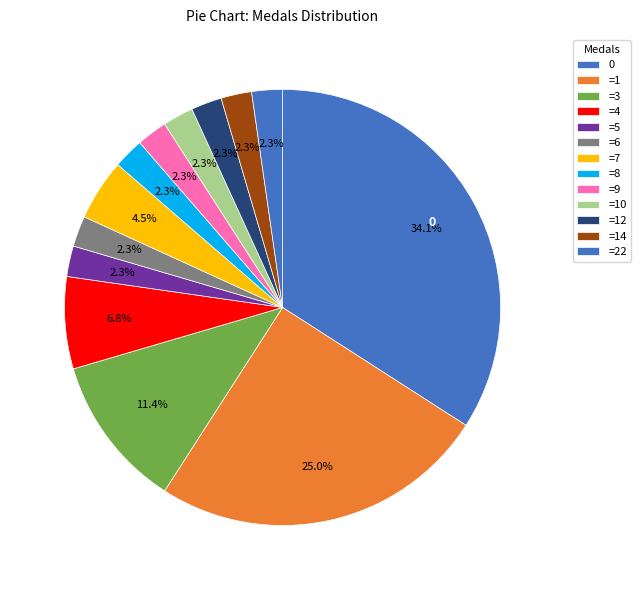

Count the number of slices in the pie.

13